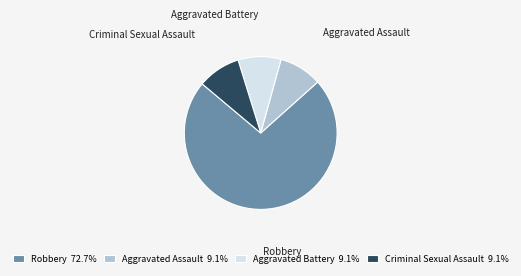

Is Aggravated Assault the majority of the pie?

No